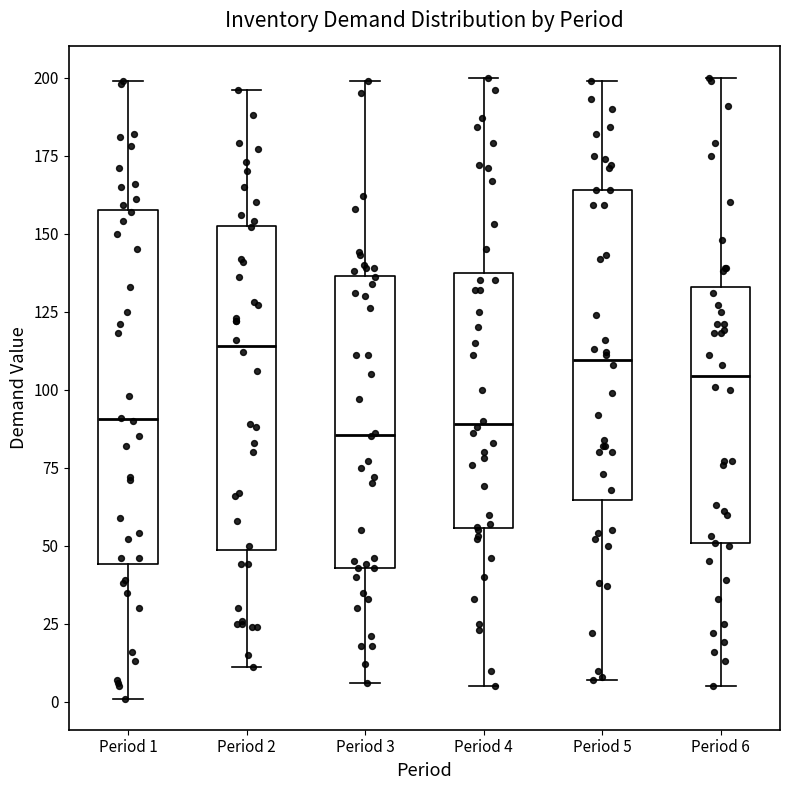

Reading left to right, read every box against the y-axis: the position of its median line, the range the box covers, and the ends of its whiskers. The values are not printed on the chart, so give them approximately, as read against the axis.

Period 1: median 90, box 45 to 160, whiskers 0 to 200
Period 2: median 115, box 50 to 155, whiskers 10 to 195
Period 3: median 85, box 45 to 135, whiskers 5 to 200
Period 4: median 90, box 55 to 140, whiskers 5 to 200
Period 5: median 110, box 65 to 165, whiskers 5 to 200
Period 6: median 105, box 50 to 135, whiskers 5 to 200